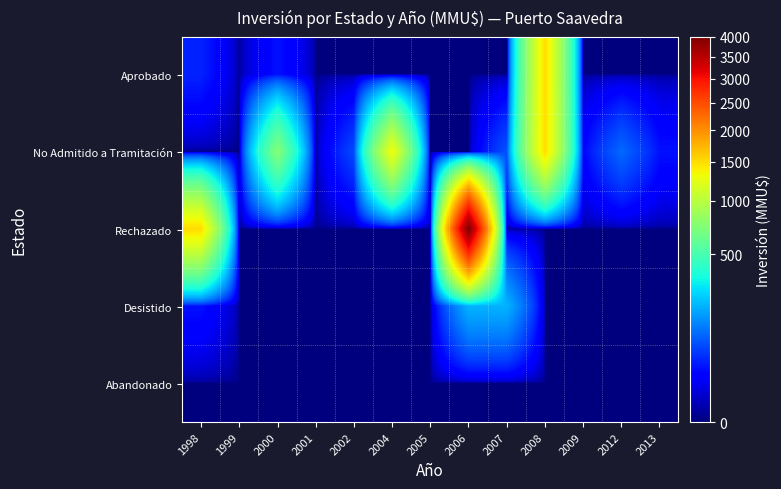

At 2013, list the series in order from smallest to largest.

Aprobado, Rechazado, Desistido, Abandonado, No Admitido a Tramitación